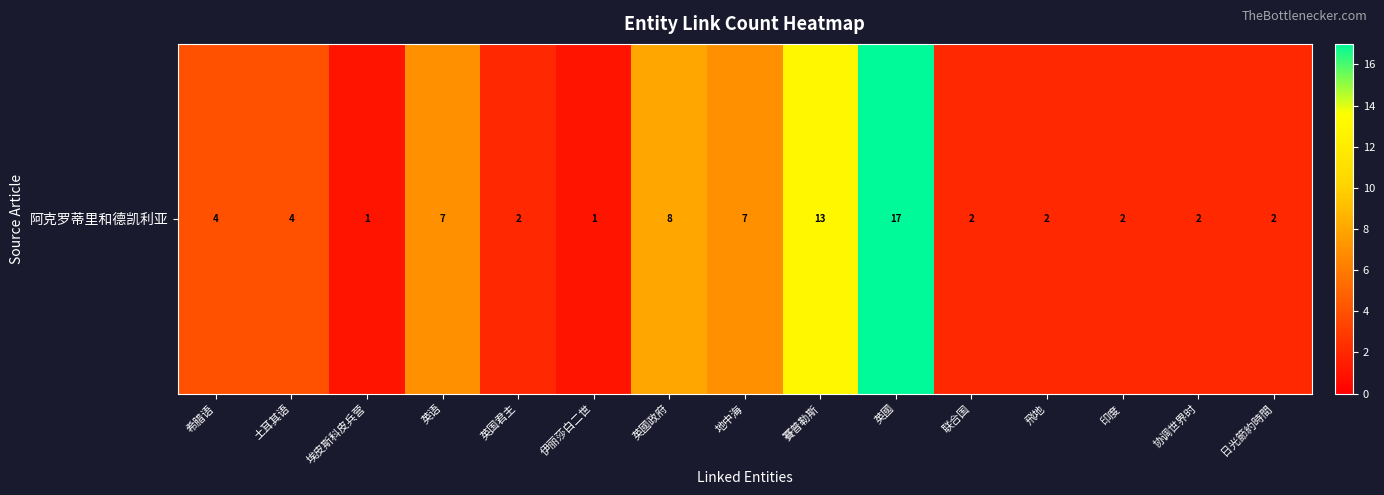

At which label is the value closest to 9?

英國政府